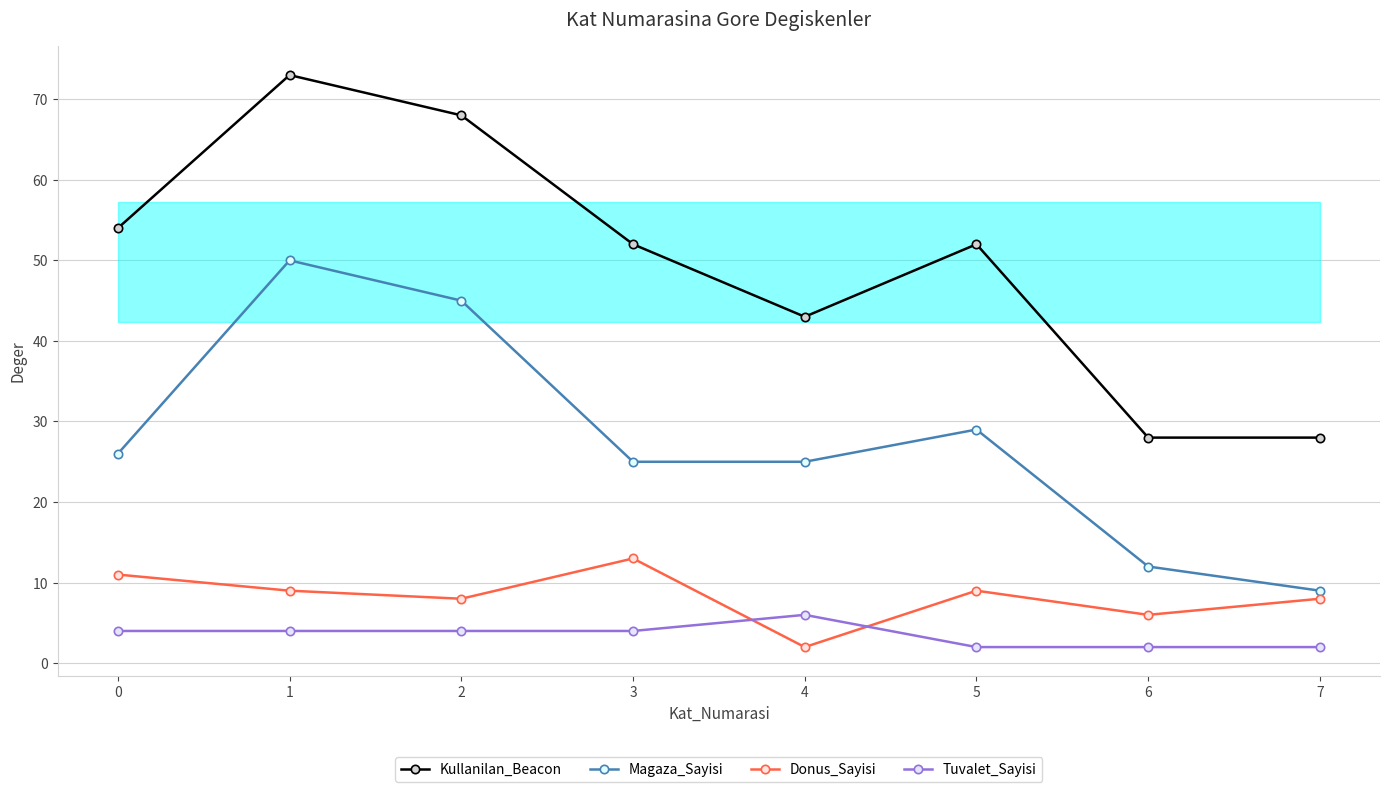

Is the value of Donus_Sayisi at 3 greater than the value of Tuvalet_Sayisi at 6?

Yes